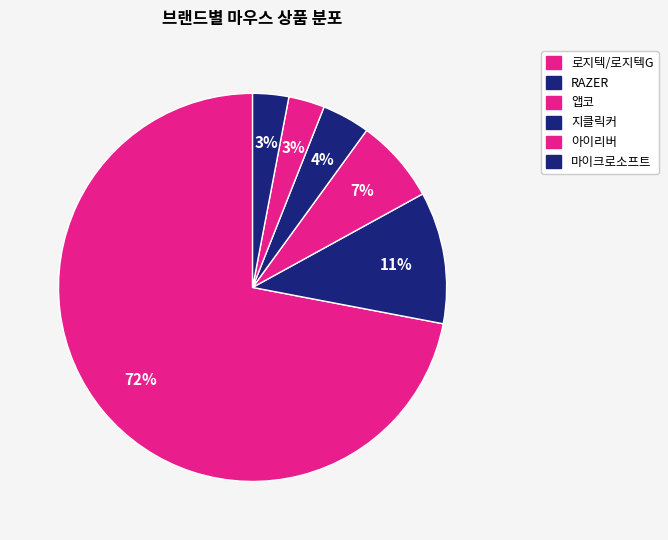

True or false: 아이리버 accounts for 11% of the total.

False